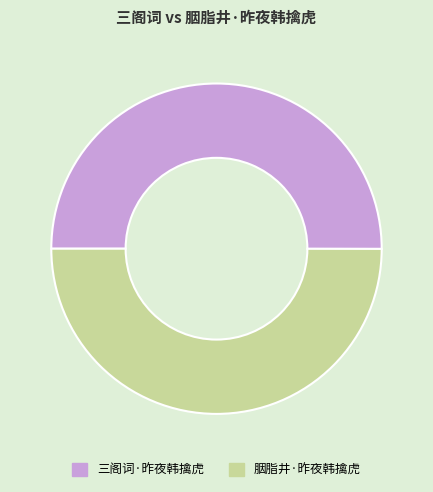

Combined, do 胭脂井·昨夜韩擒虎 and 三阁词·昨夜韩擒虎 account for over 50%?

Yes